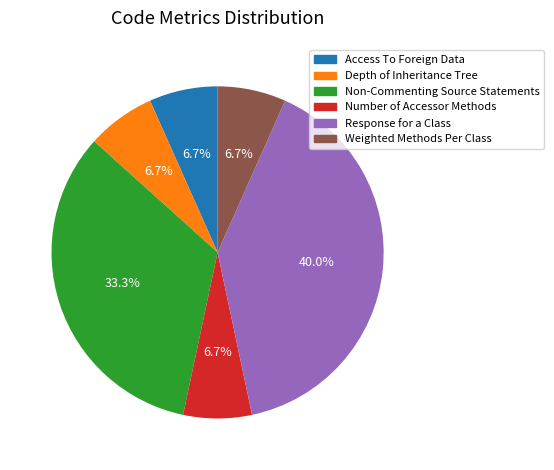

Is it true that Access To Foreign Data is 13% of the pie?

False